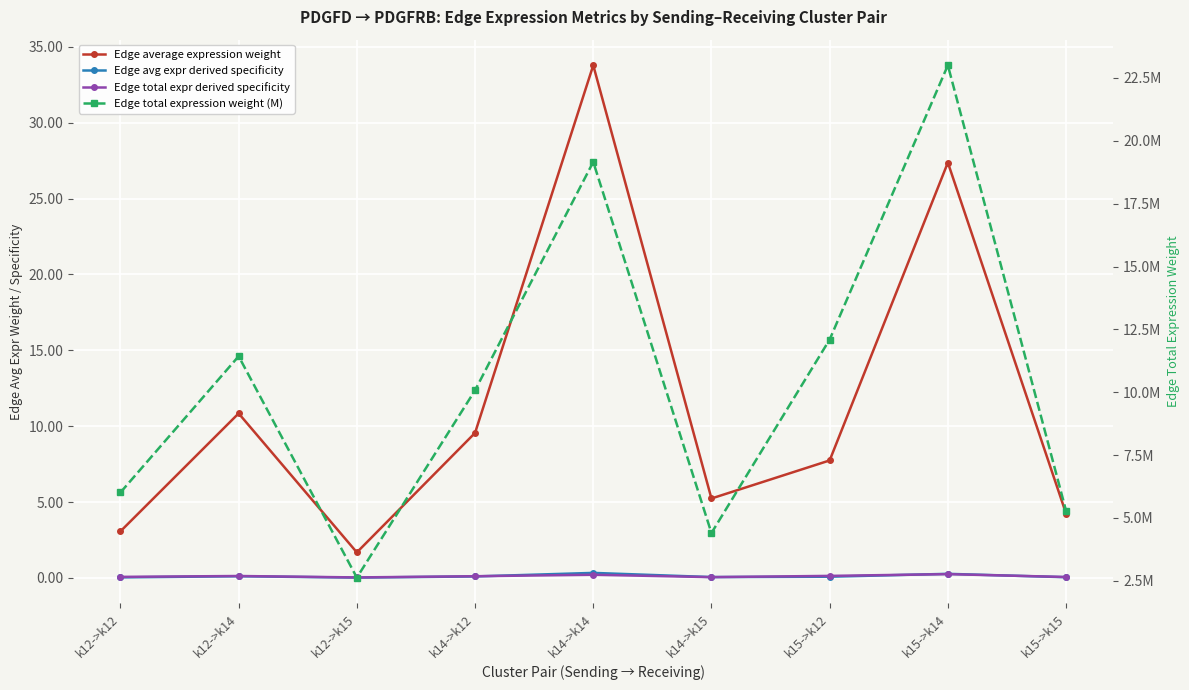

At which category does Edge average expression weight reach its first local valley?

k12->k15